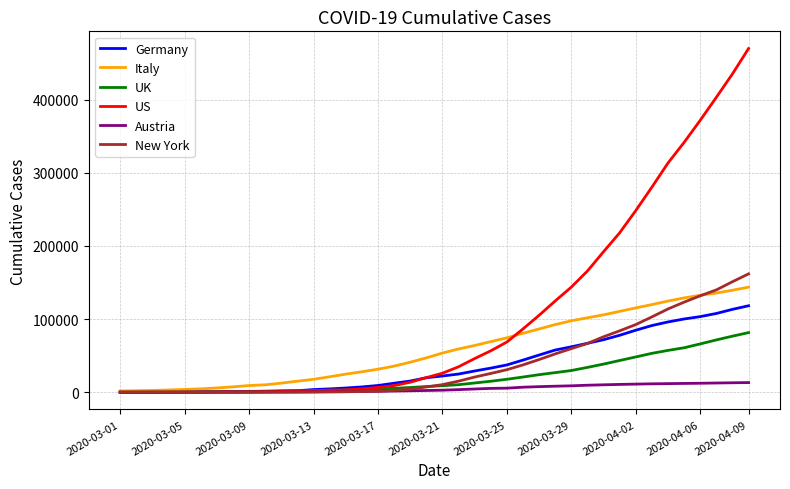

What is the maximum value for UK?

81498